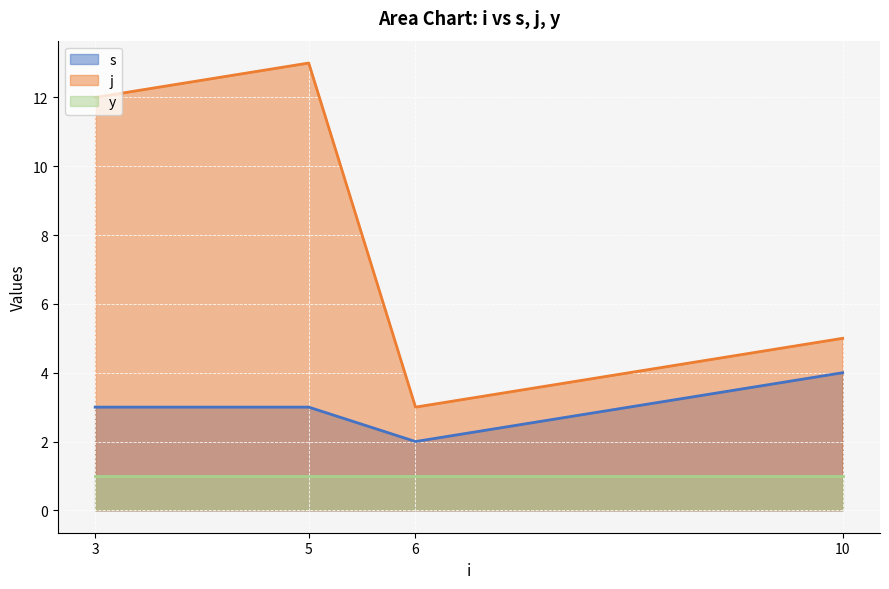

At how many categories does at least one series exceed 9?

2